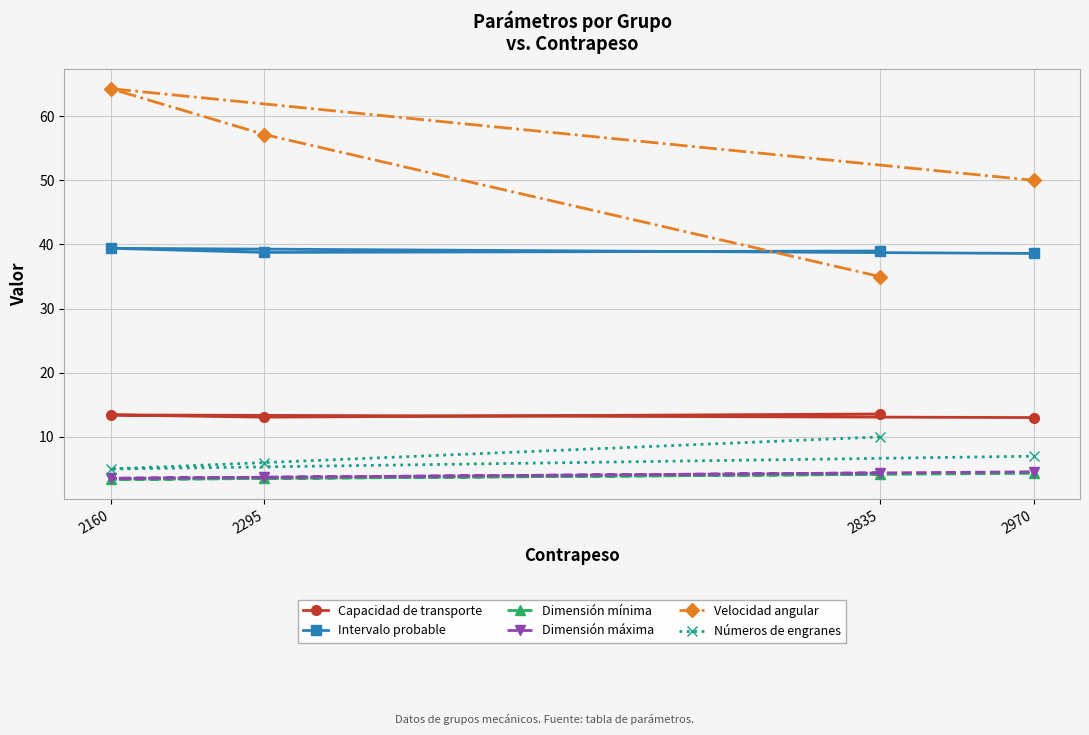

True or false: Capacidad de transporte has a value of 13.6 at 2835.

True